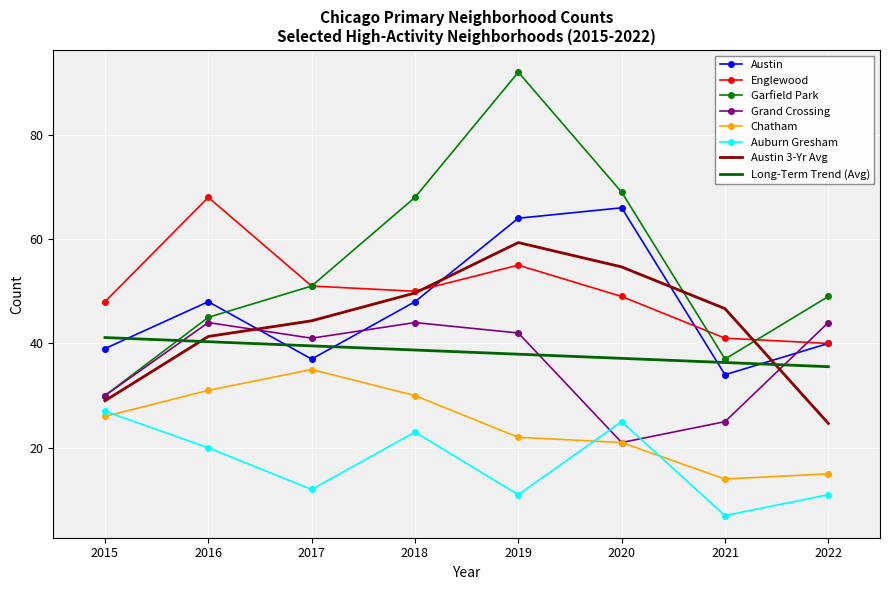

Which series changed the most between 2015 and 2017?

Garfield Park